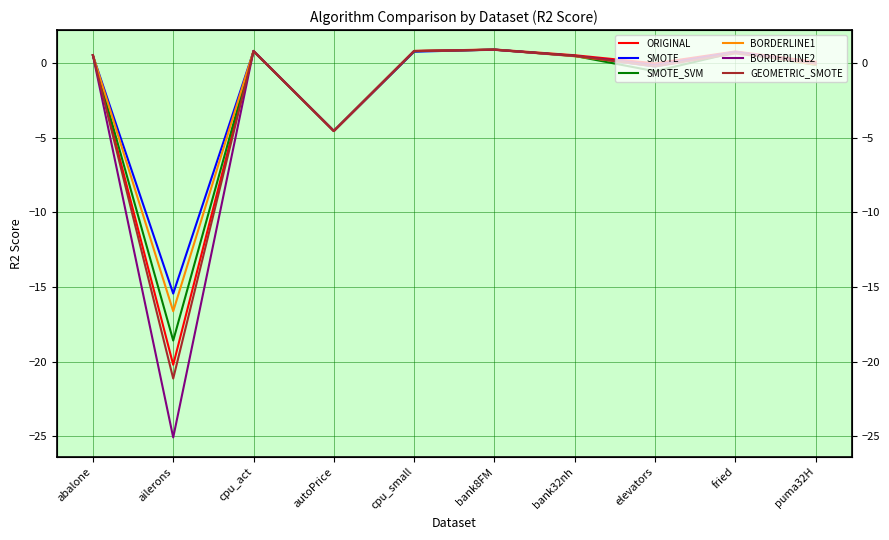

At which category does GEOMETRIC_SMOTE reach its first local peak?

cpu_act